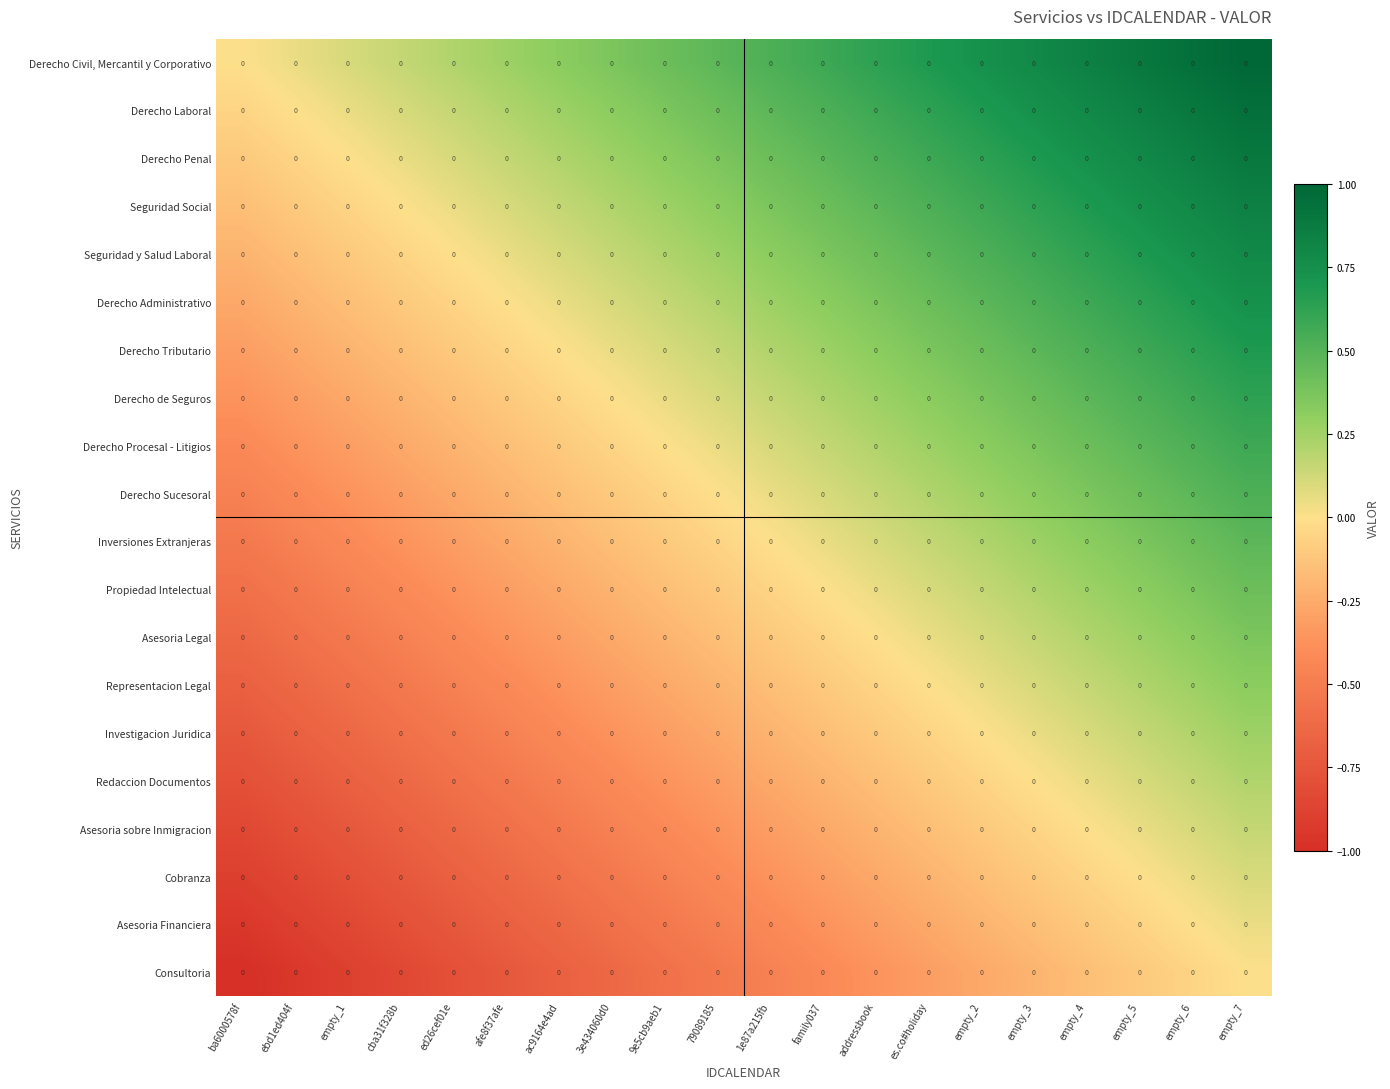

What is the difference between the second highest and minimum values in the Cobranza series?

0.9